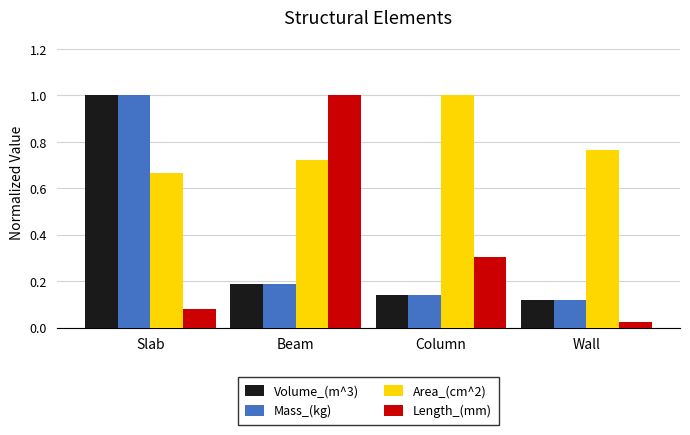

What is the value of the Length_(mm) bar at the 3rd from the left?

0.3